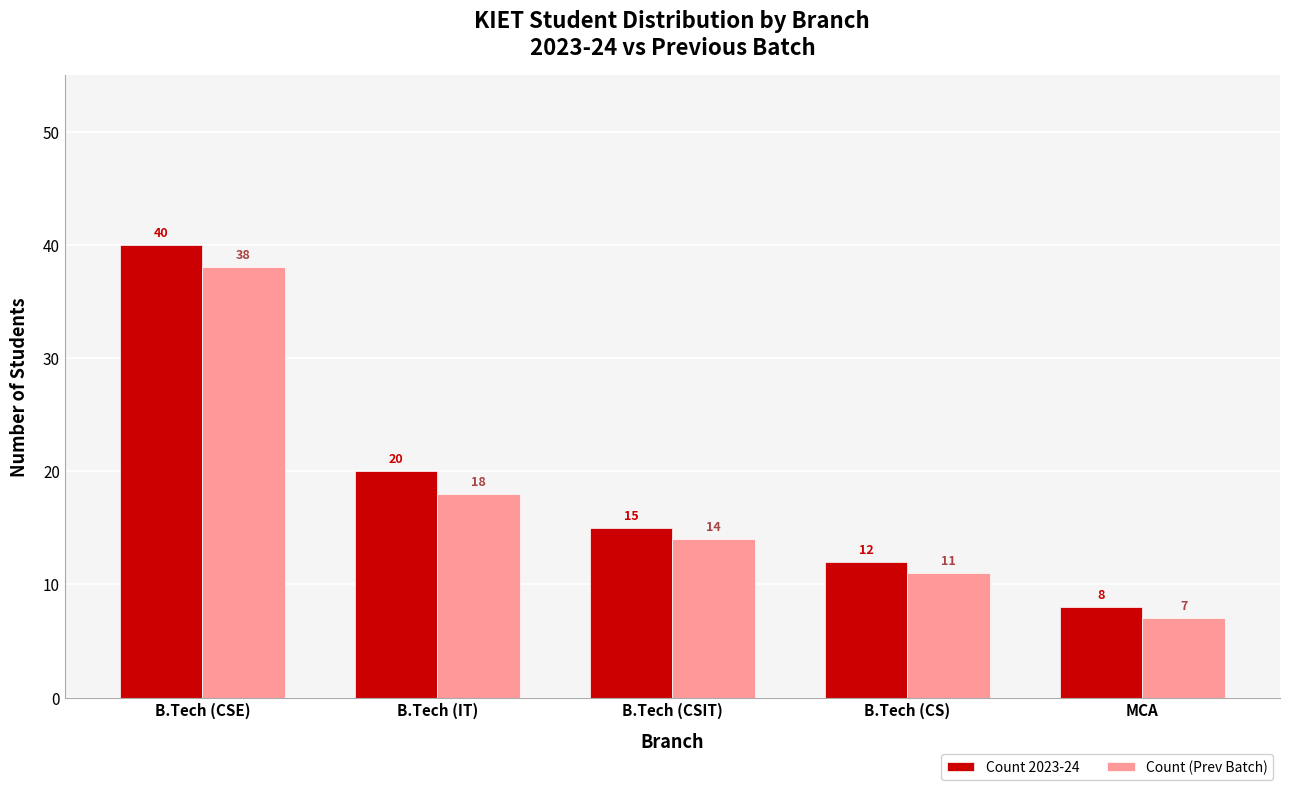

What are all the series names shown in the legend?

Count 2023-24, Count (Prev Batch)